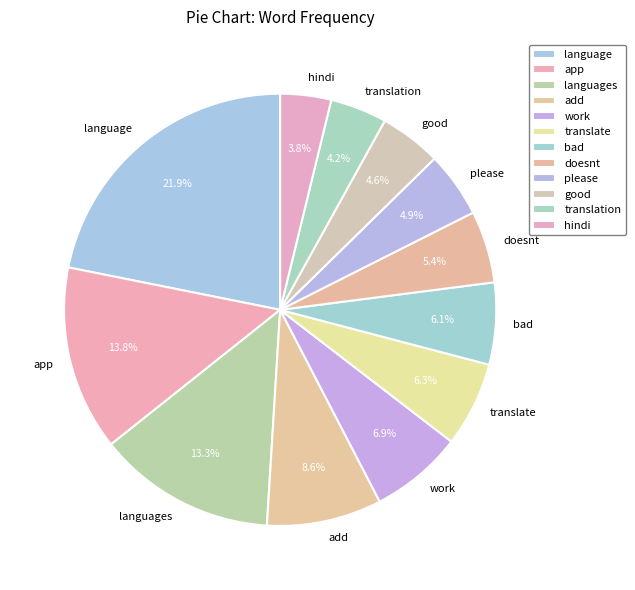

What is the largest slice in the pie chart?

language